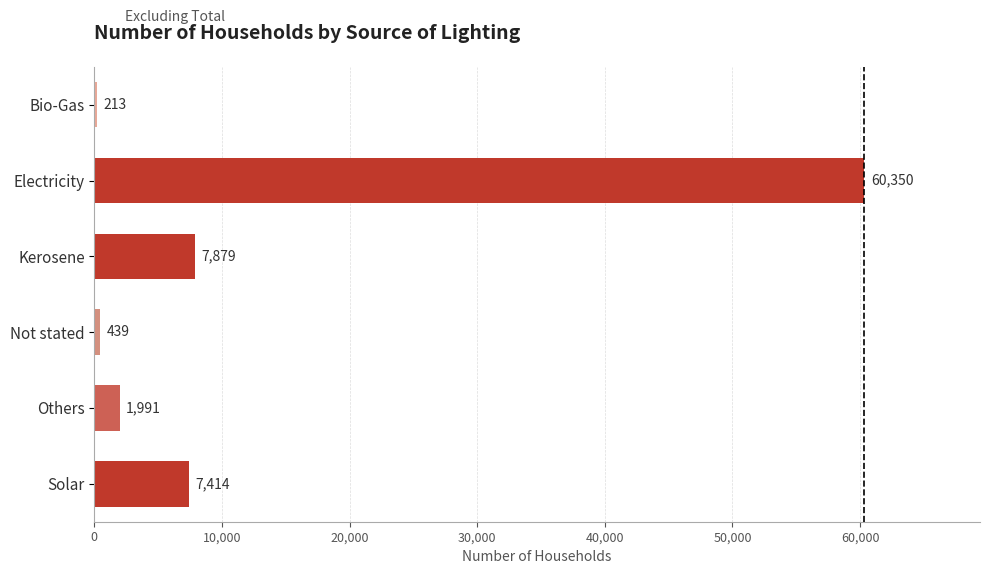

Is it true that the value at Electricity is 90748?

False